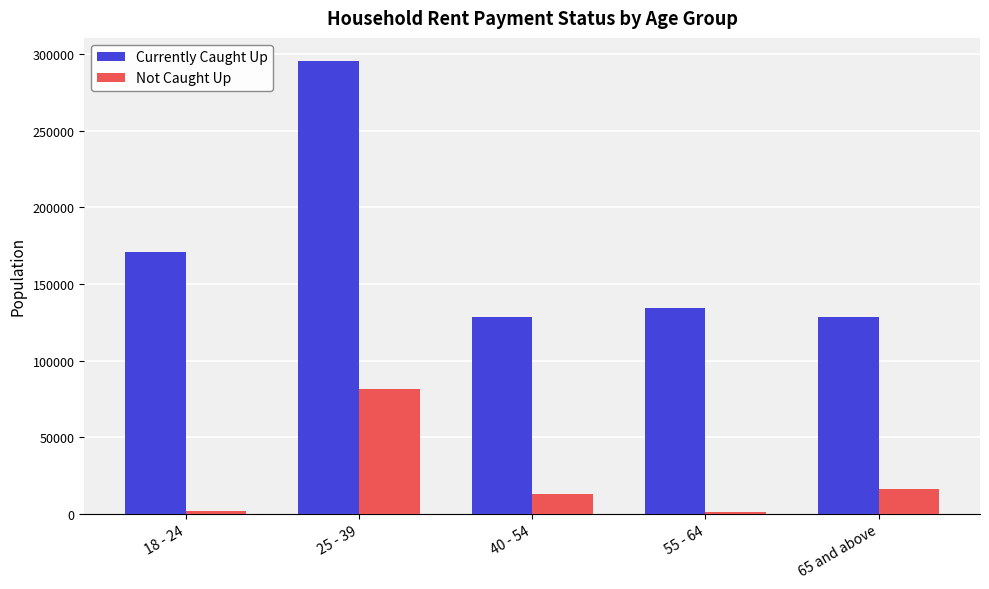

Is the value of Not Caught Up at 25 - 39 greater than the value of Currently Caught Up at 40 - 54?

No